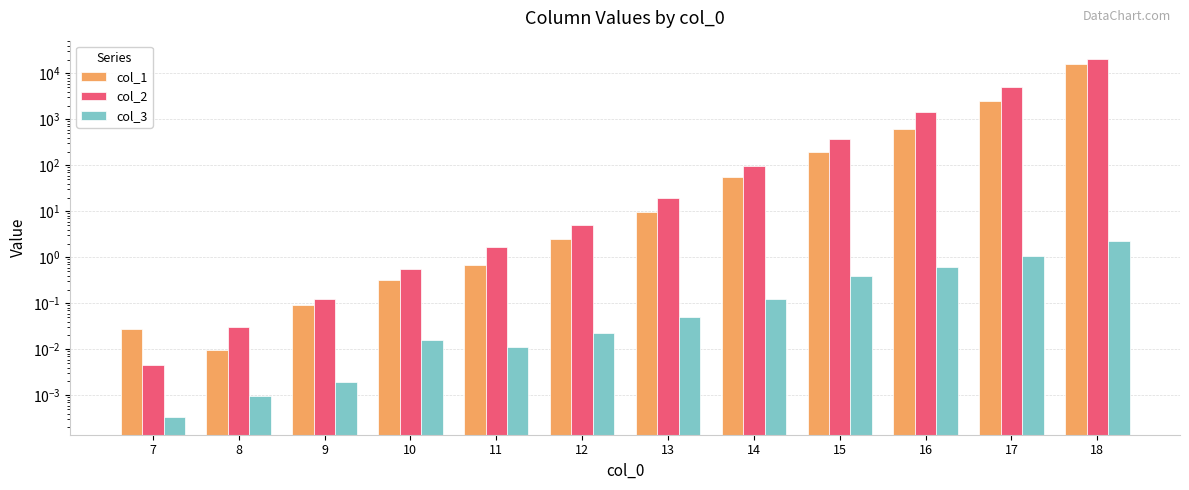

Reading left to right, list all the values displayed in this chart.

col_1: 7=0.0	8=0.0	9=0.1	10=0.3	11=0.7	12=2.5	13=9.9	14=55.5	15=195.6	16=618.5	17=2479.6	18=15984.9
col_2: 7=0.0	8=0.0	9=0.1	10=0.5	11=1.7	12=5.0	13=19.5	14=94.6	15=383.8	16=1453.5	17=5165.0	18=20984.2
col_3: 7=0.0	8=0.0	9=0.0	10=0.0	11=0.0	12=0.0	13=0.1	14=0.1	15=0.4	16=0.6	17=1.1	18=2.3